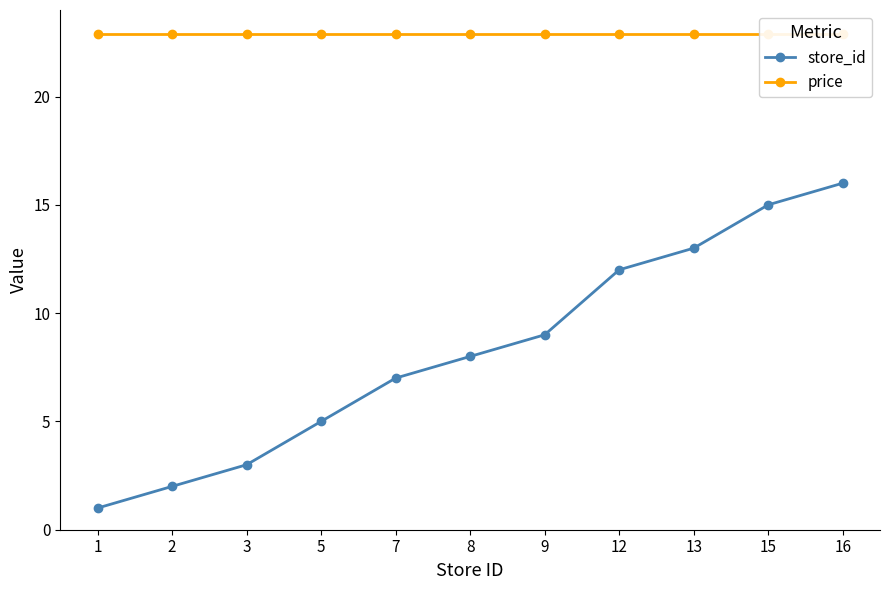

True or false: price has more than 2 interior local peaks.

False